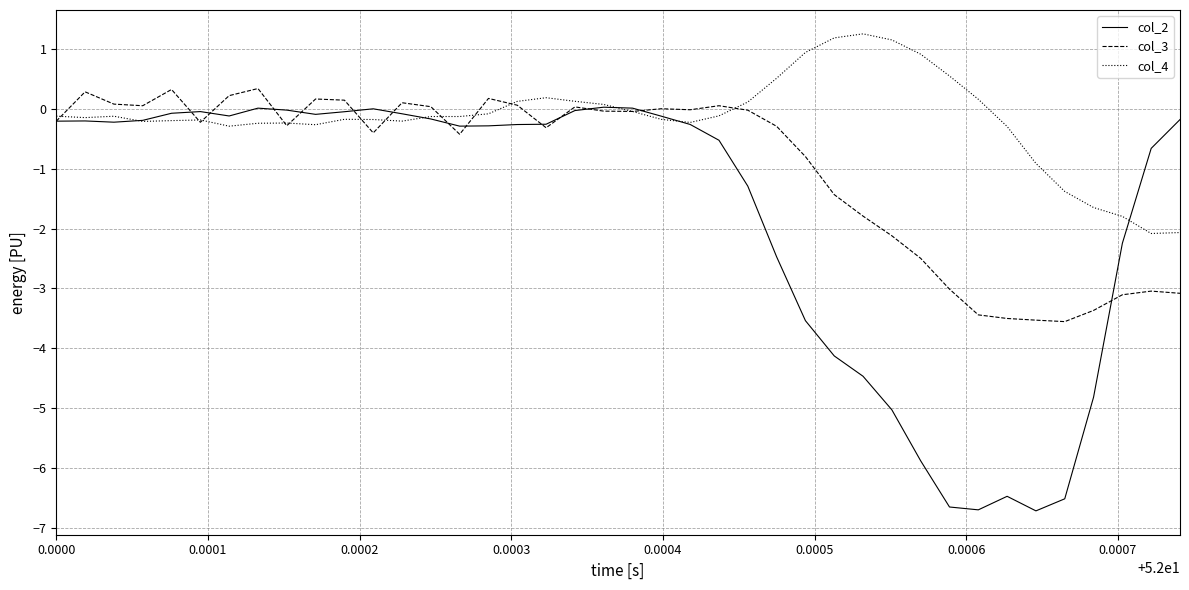

What is the maximum value for col_4?

1.3